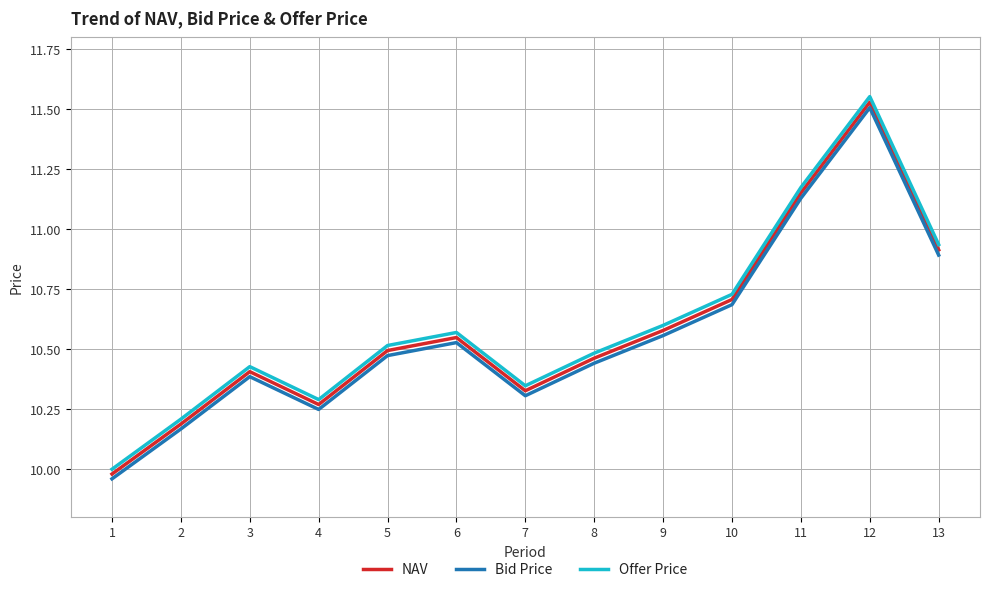

How many values in the Bid Price series are below 10?

1